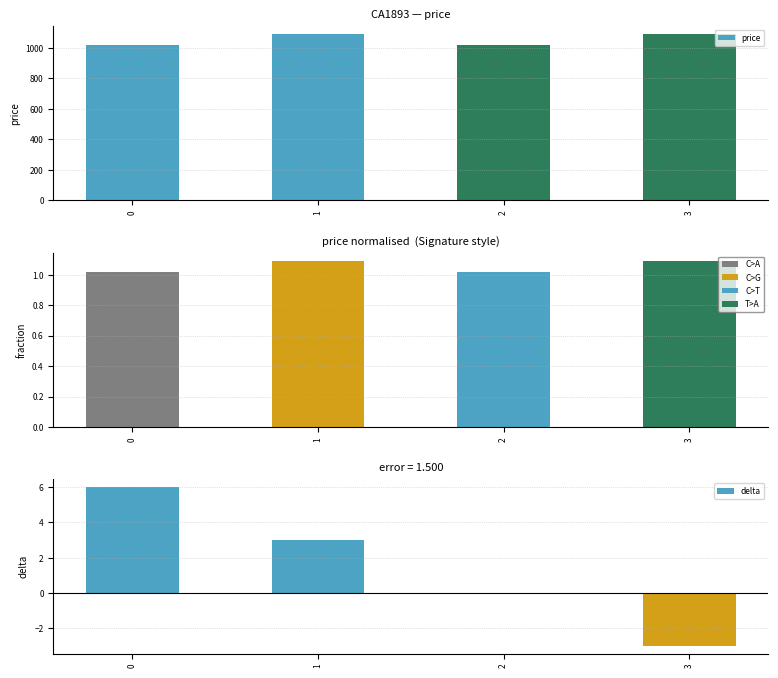

Is the value of delta at 1 greater than the value of price at 2?

No